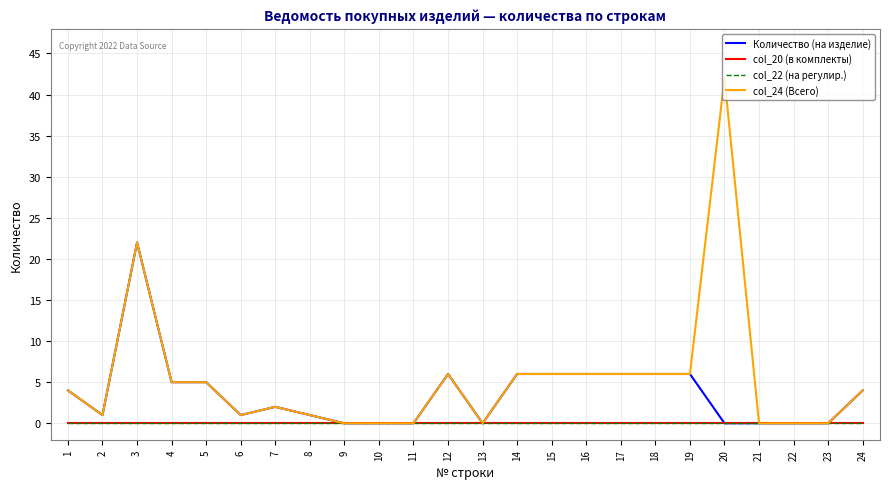

The value of col_24 (Всего) at 5 is 7. True or false?

False